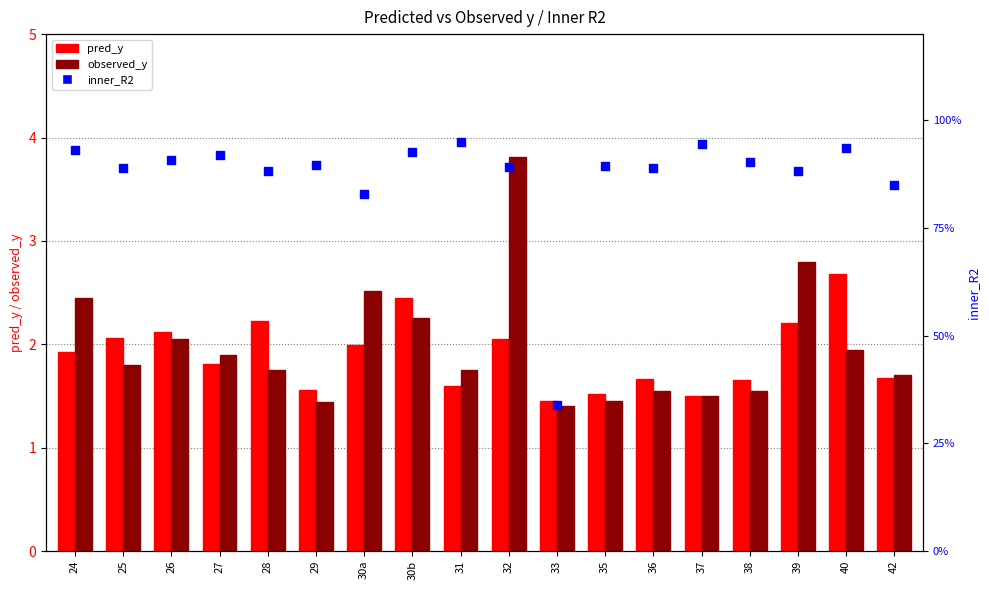

What are all the series names shown in the legend?

pred_y, observed_y, inner_R2